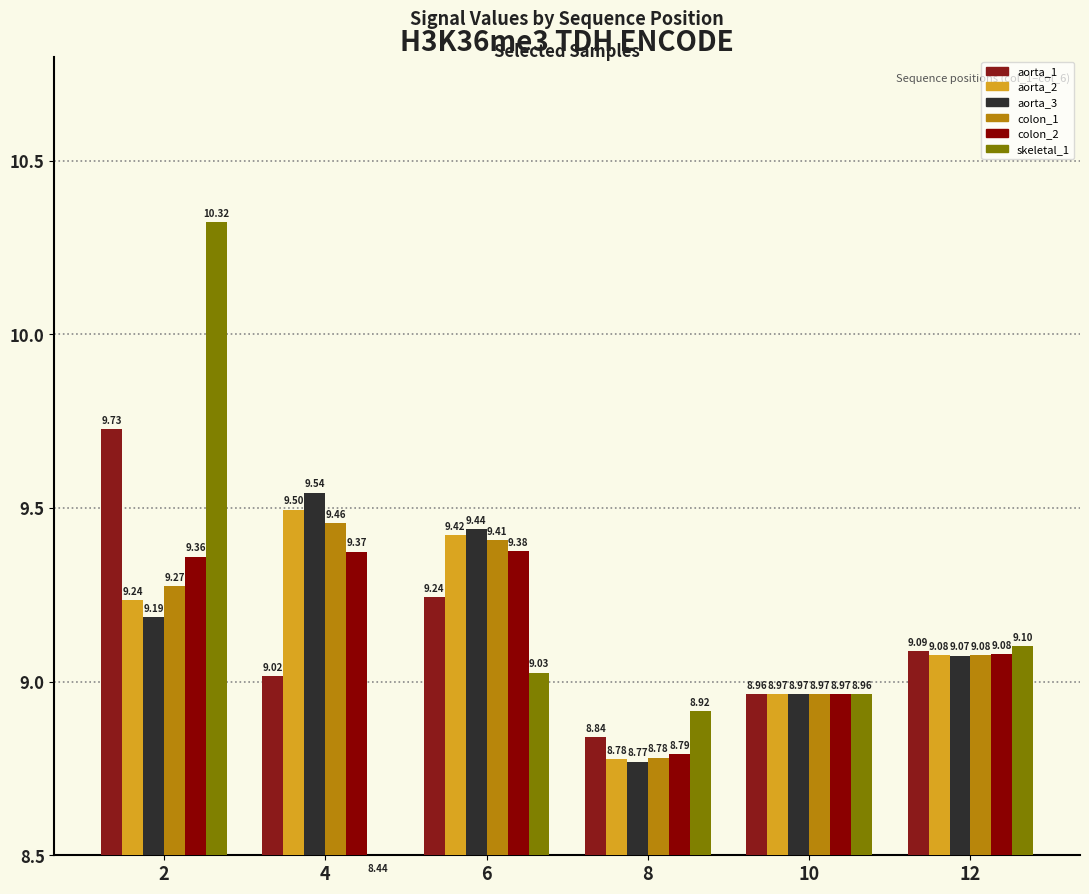

What is the value of the aorta_1 bar at the 5th from the left?

9.0